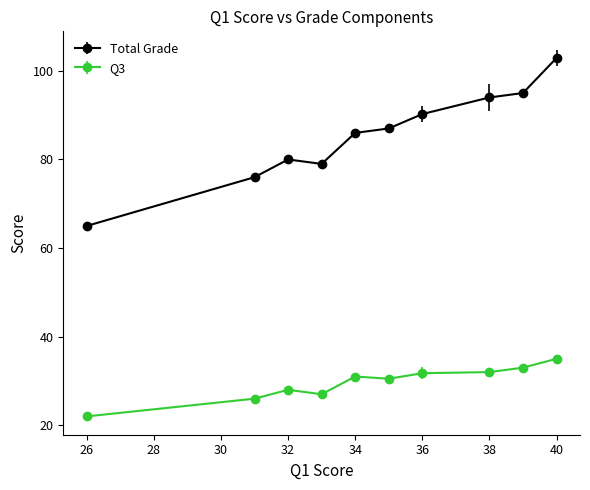

Which series has the widest spread of values?

Total Grade